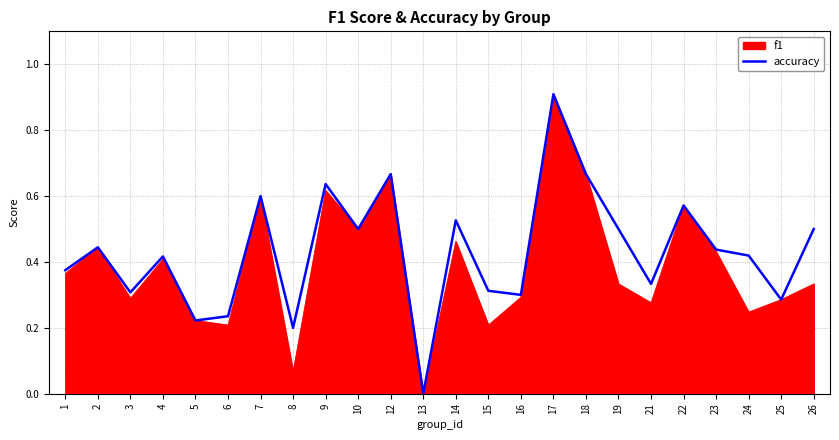

What is the greatest value displayed?

0.9